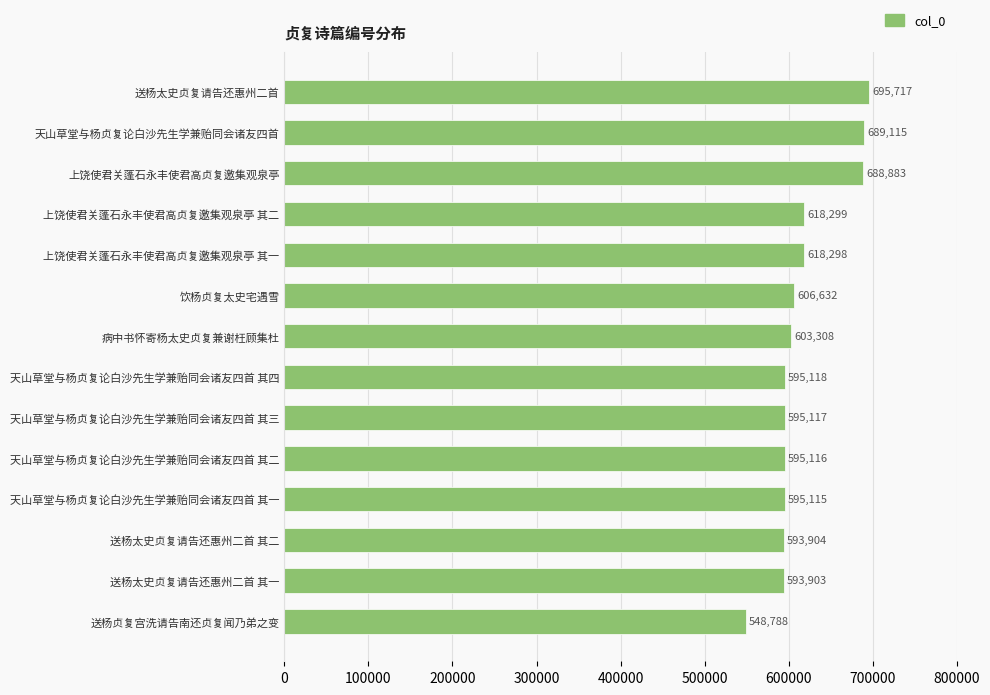

What is the minimum value shown in the chart?

548788